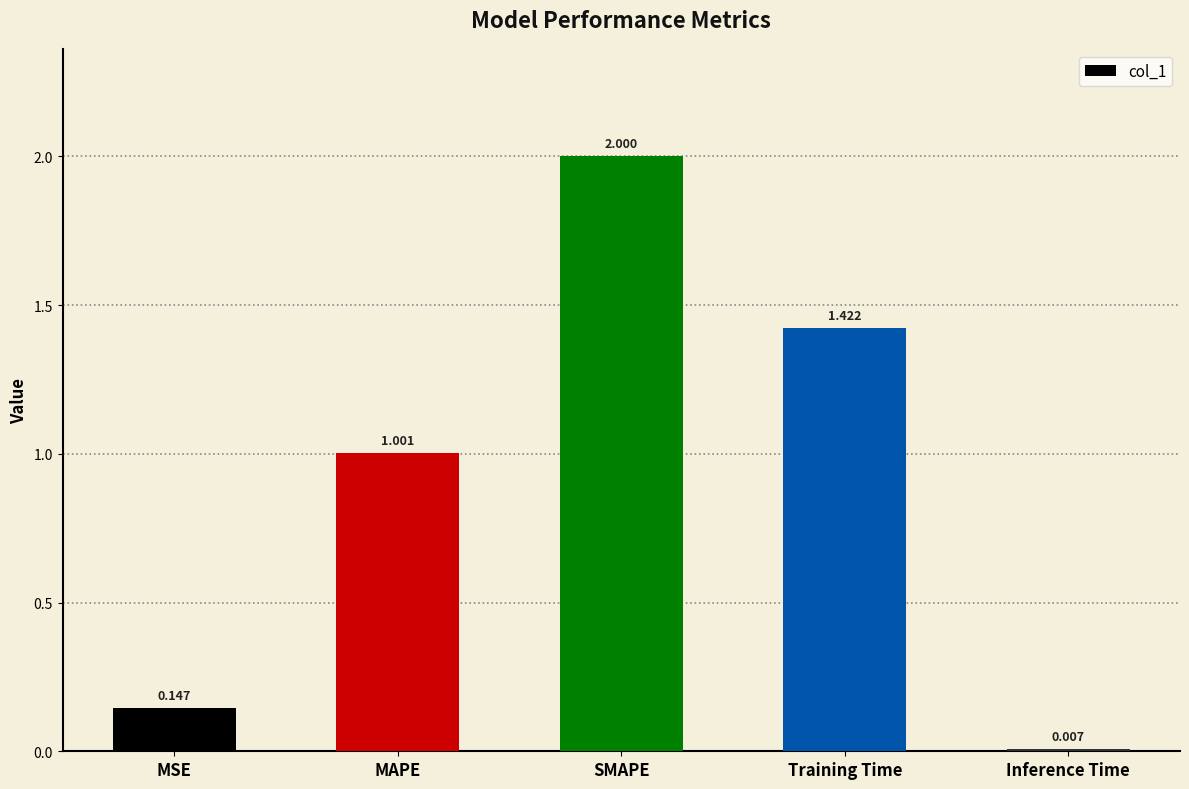

Which label corresponds to the largest value in the chart?

SMAPE